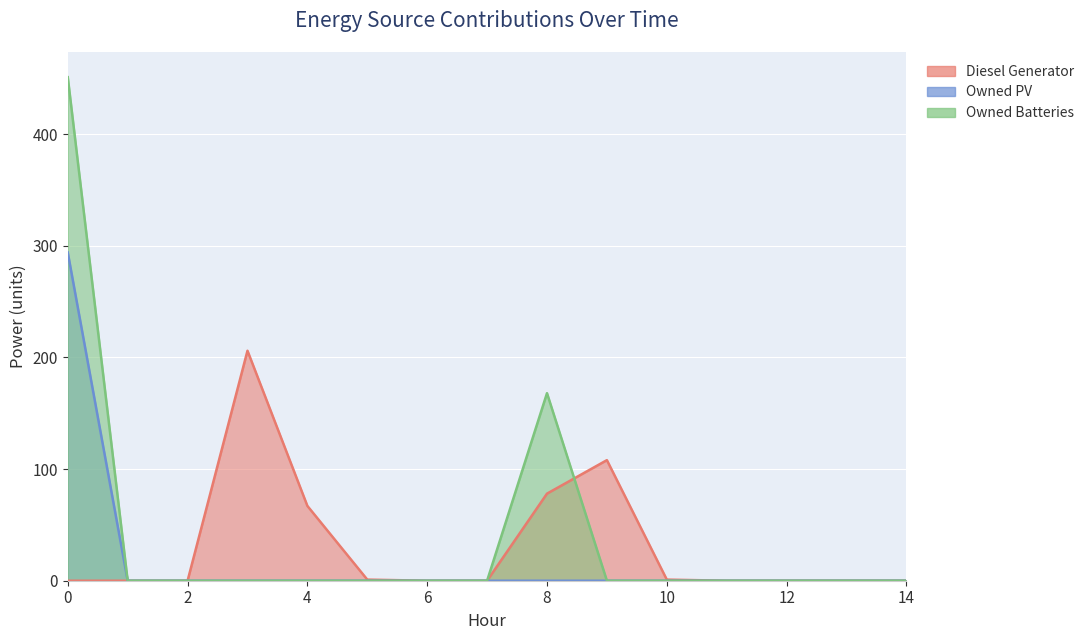

The Diesel Generator series shows 0 at 11. True or false?

True